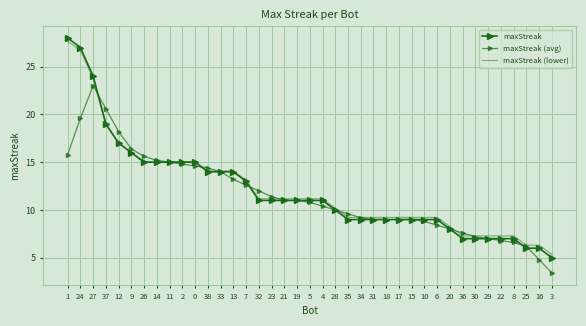

At which label is maxStreak (lower) closest to 16?

9